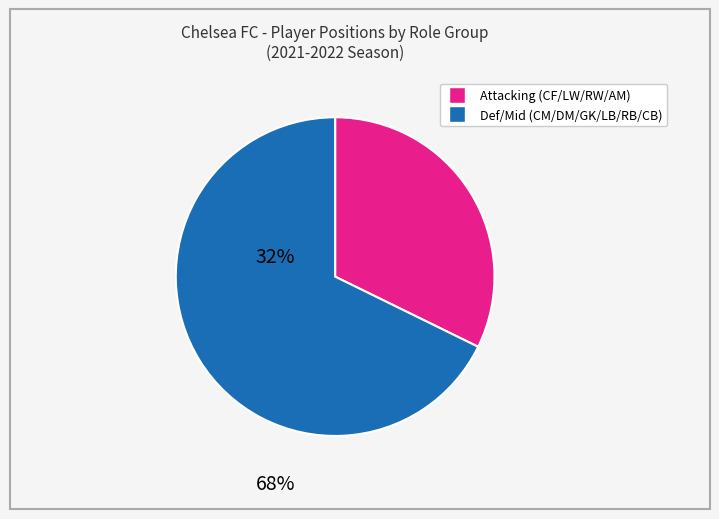

Is there a majority slice in this chart?

Yes